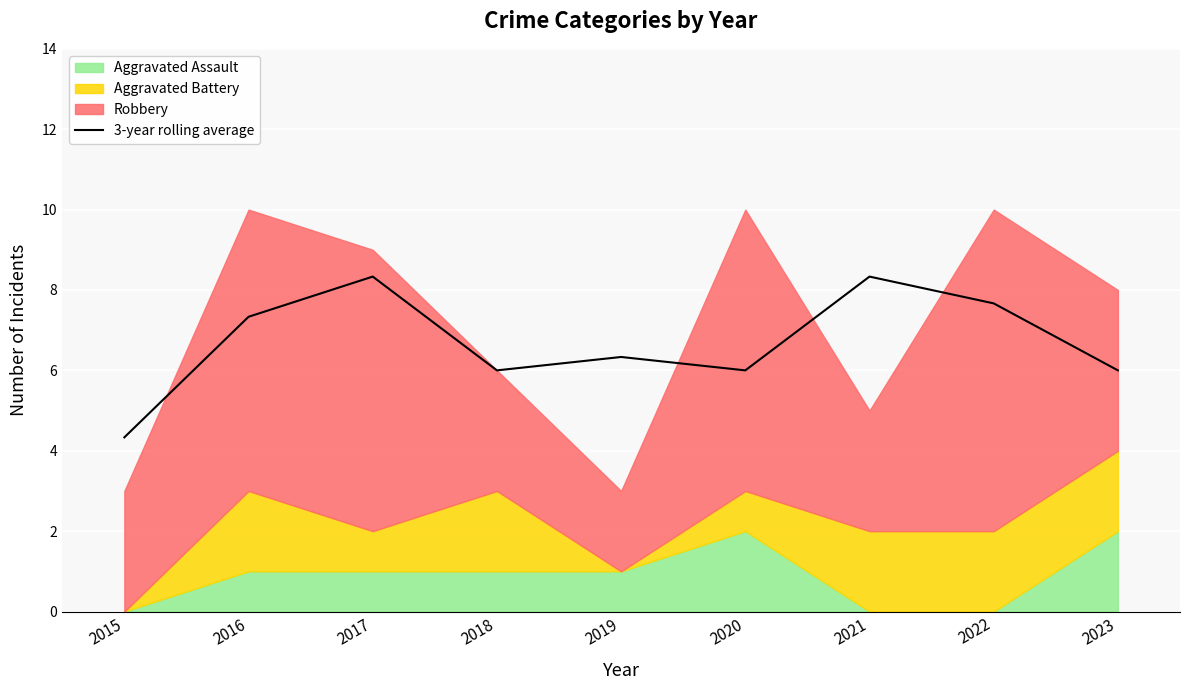

List the labels in order of value, smallest first.

2015, 2018, 2020, 2023, 2019, 2016, 2022, 2017, 2021